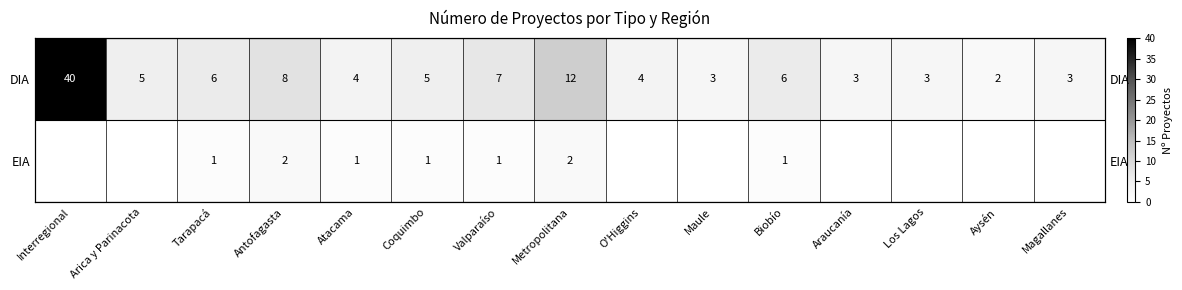

Which series changed the most between Interregional and Antofagasta?

DIA